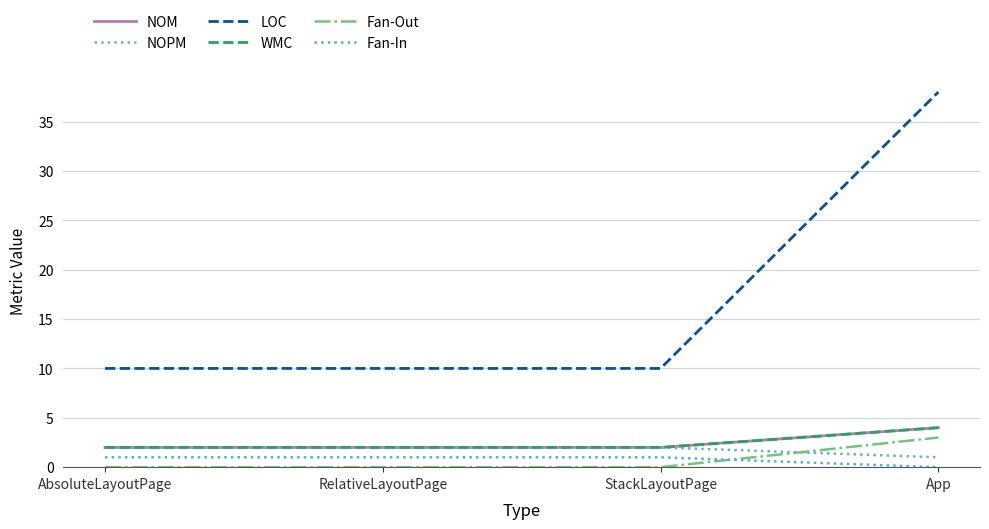

Does the chart have visible grid lines?

Yes